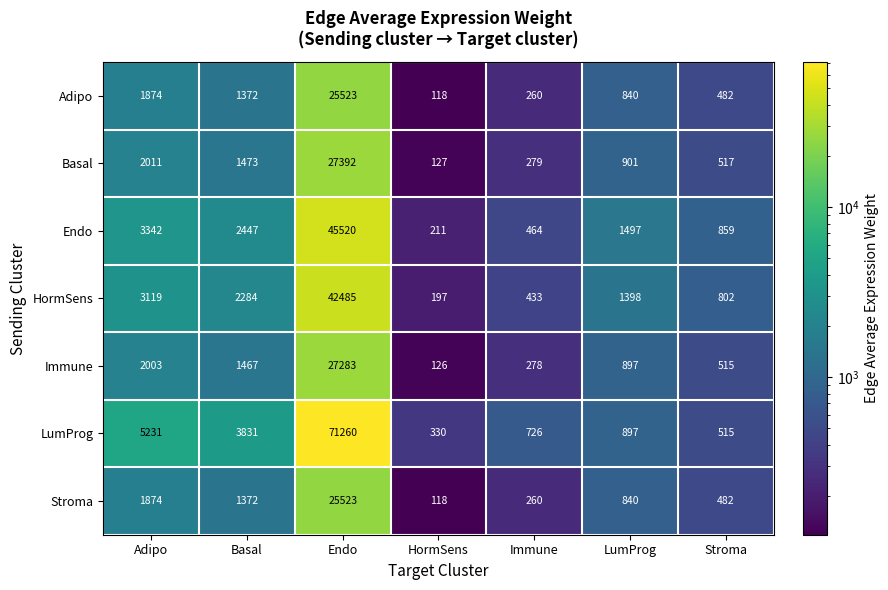

Which series changed the most between Immune and LumProg?

Endo